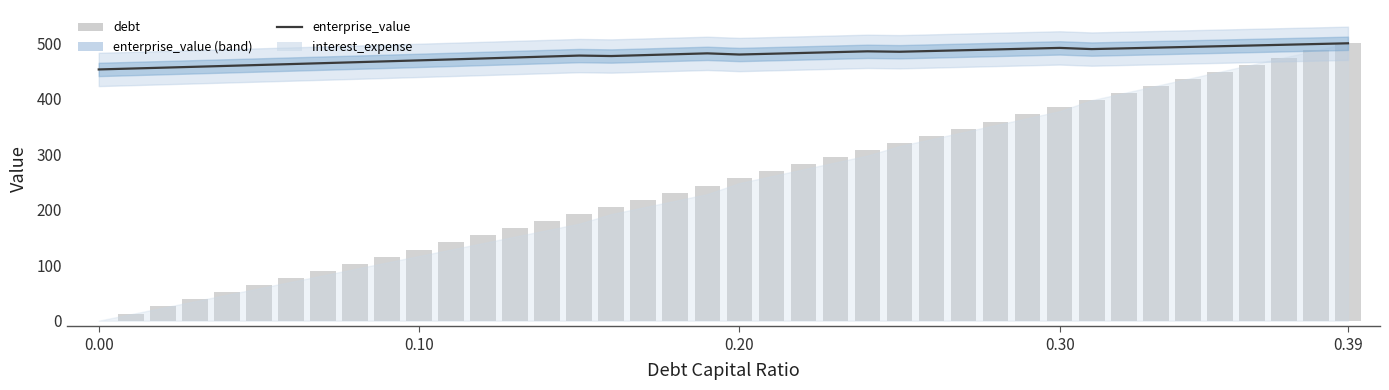

Which series has the widest spread of values?

debt